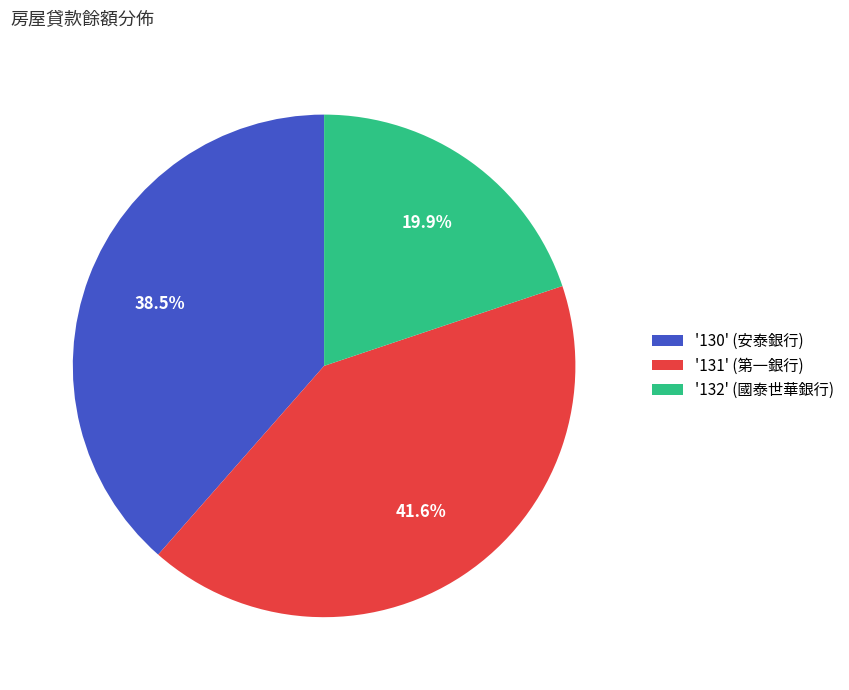

Which has a higher value, '132' (國泰世華銀行) or '130' (安泰銀行)?

'130' (安泰銀行)